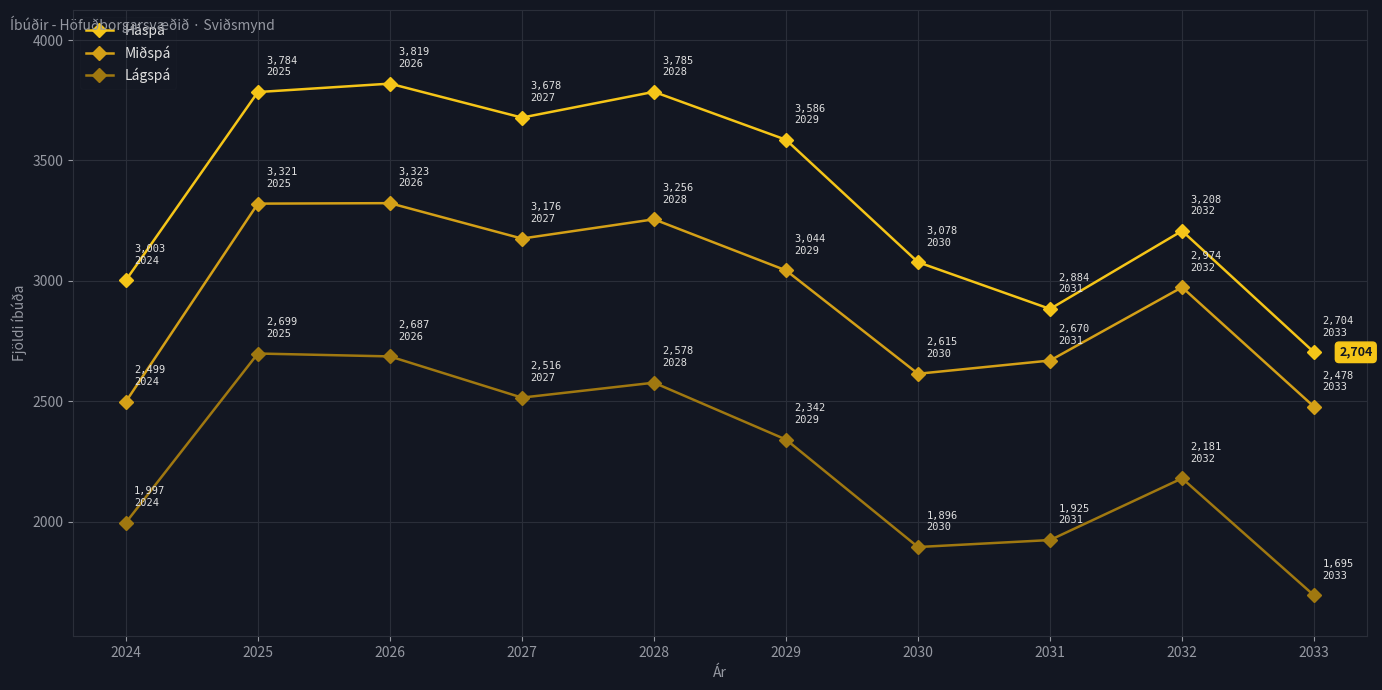

Rank the series by their maximum value, from lowest to highest.

Lágspá, Miðspá, Háspá